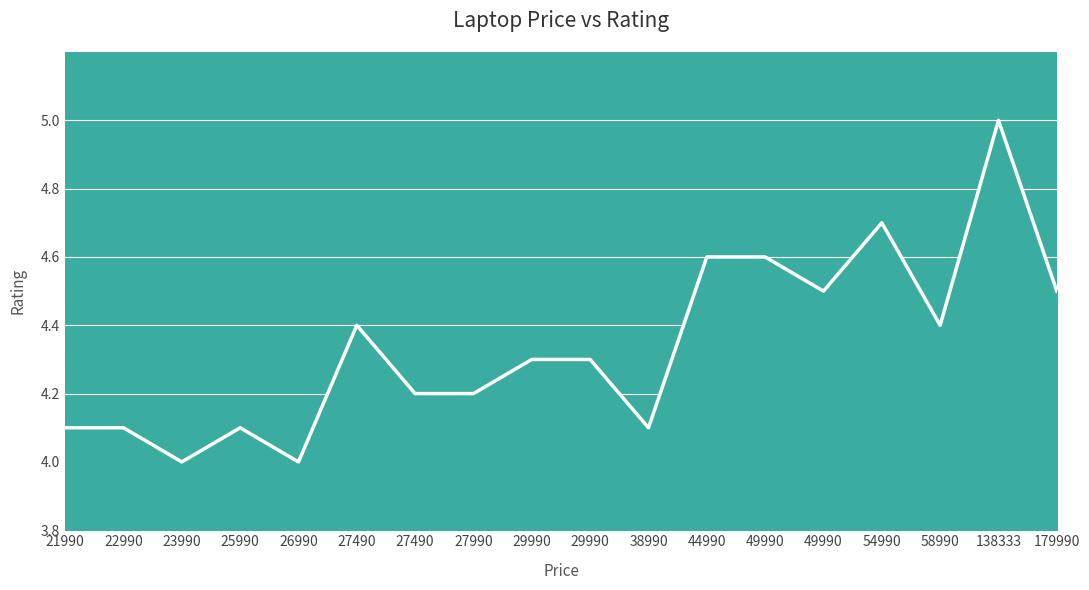

How many lines are shown in the chart?

1